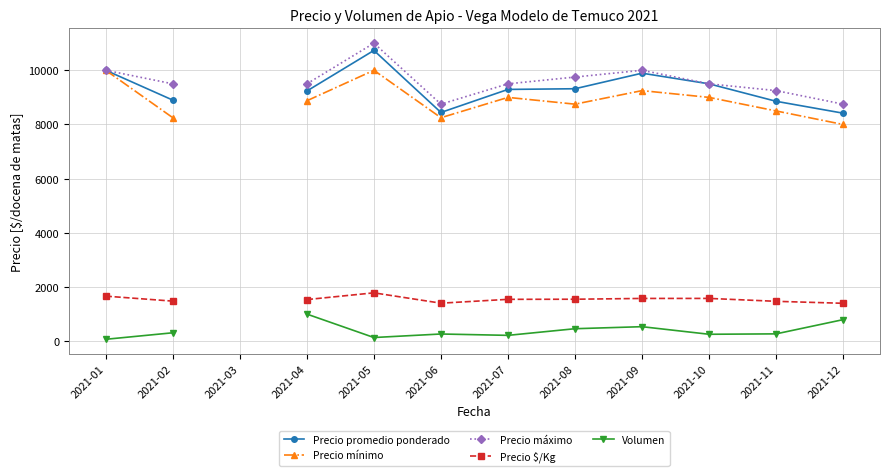

Between 2021-06 and 2021-01, which is larger?

2021-01